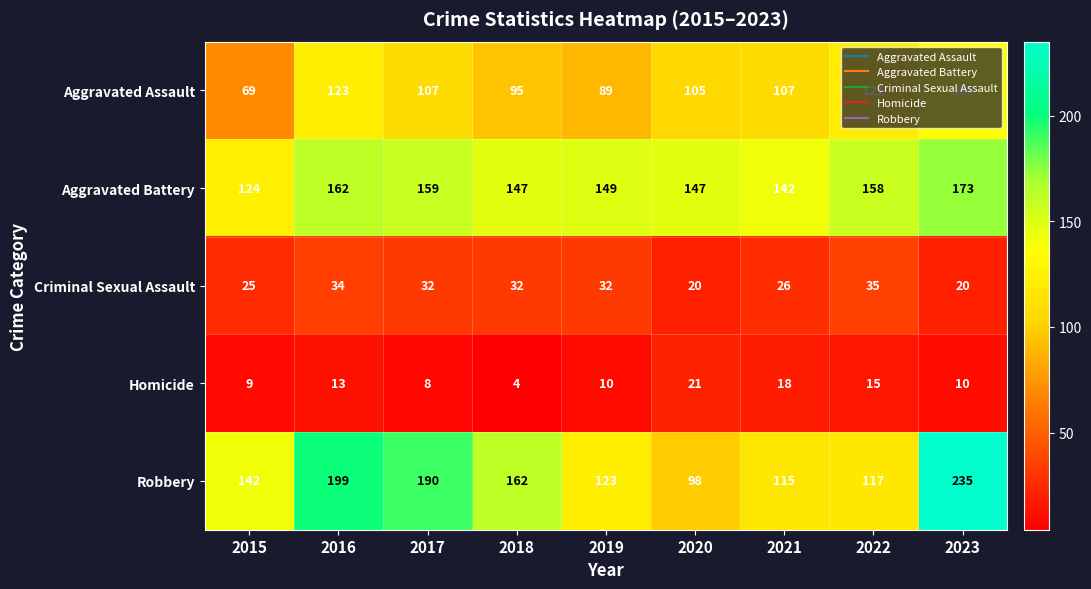

Where is Robbery nearest to the value 166?

2018